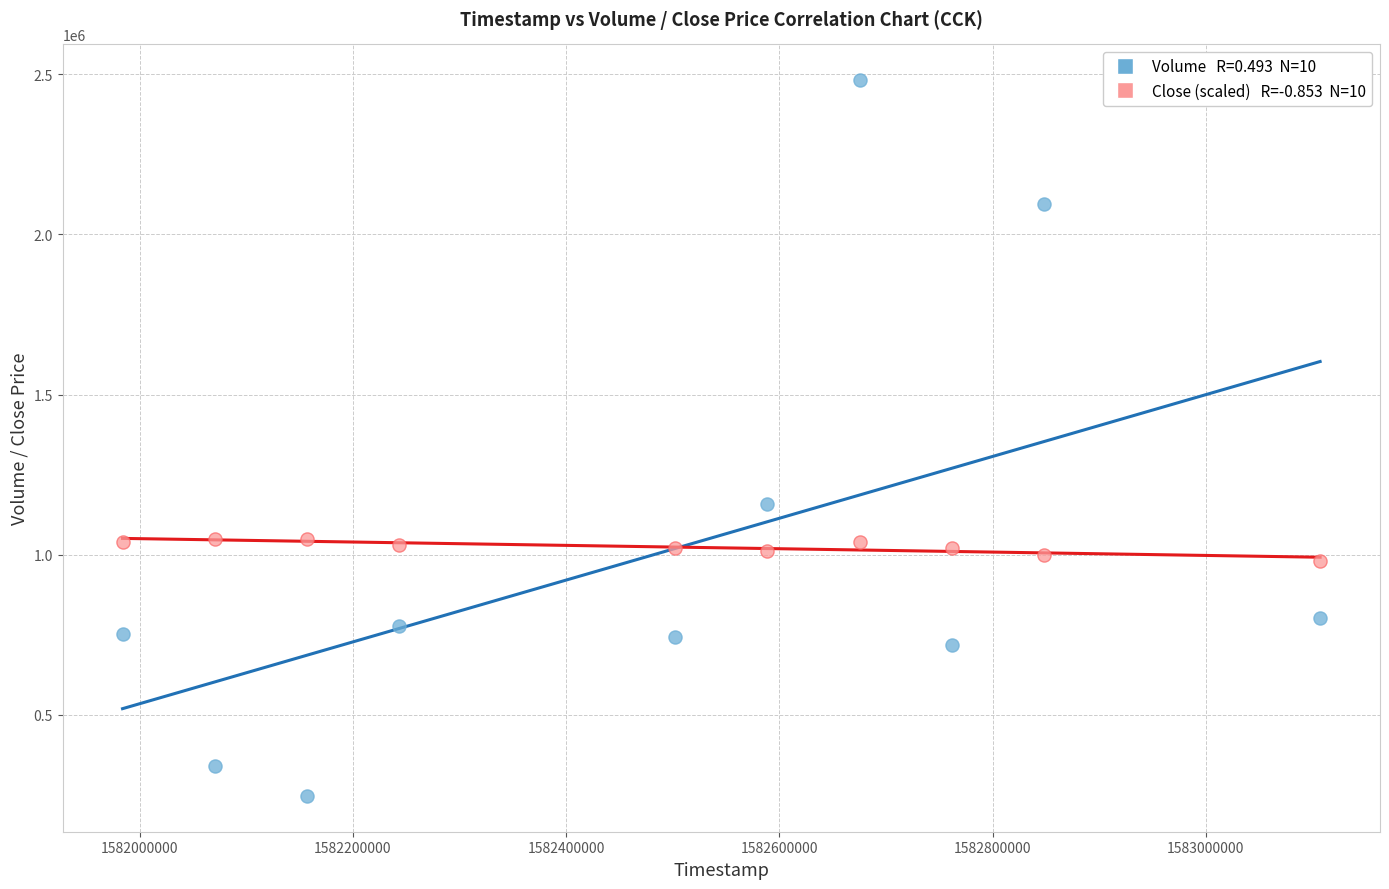

Across all series, what Y value is closest to 1364050?

1156600